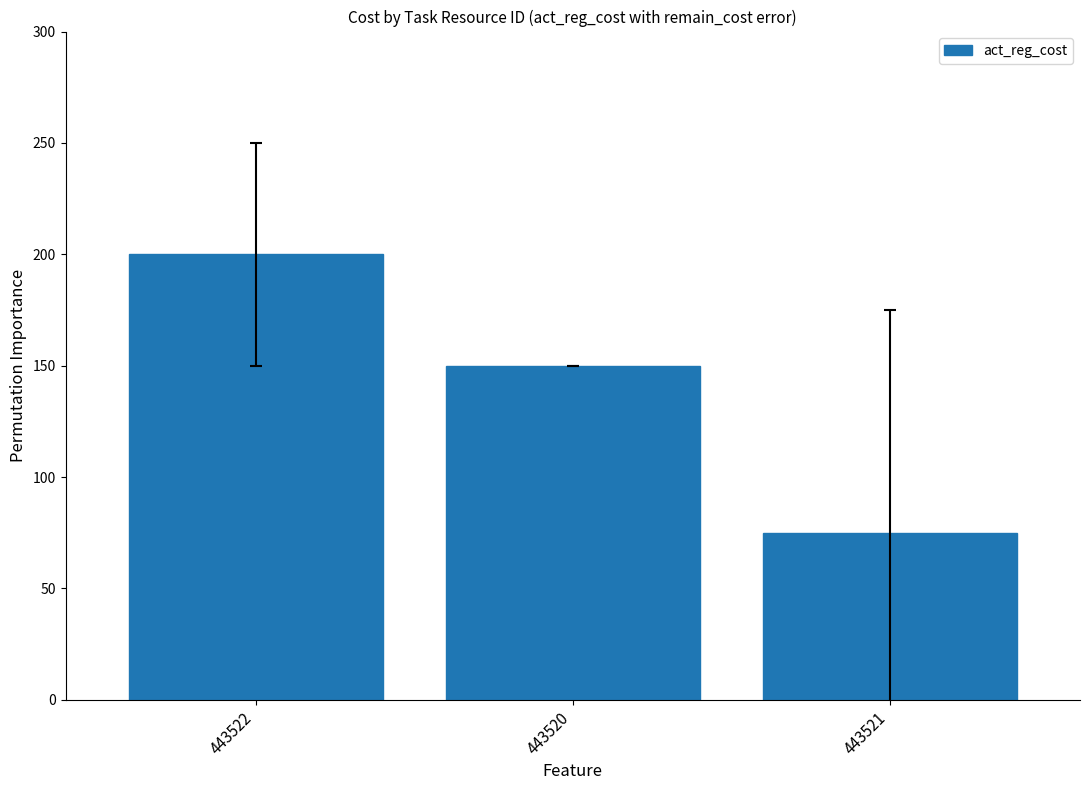

Count the values in the range 75 to 200.

3